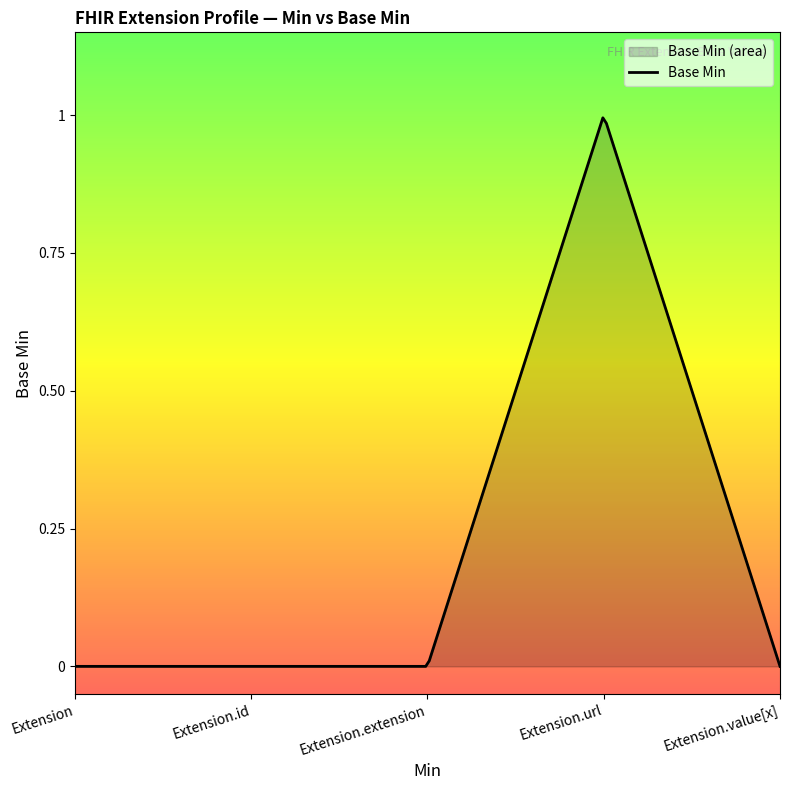

Rank the categories by value from highest to lowest.

Extension.url, Extension, Extension.id, Extension.extension, Extension.value[x]